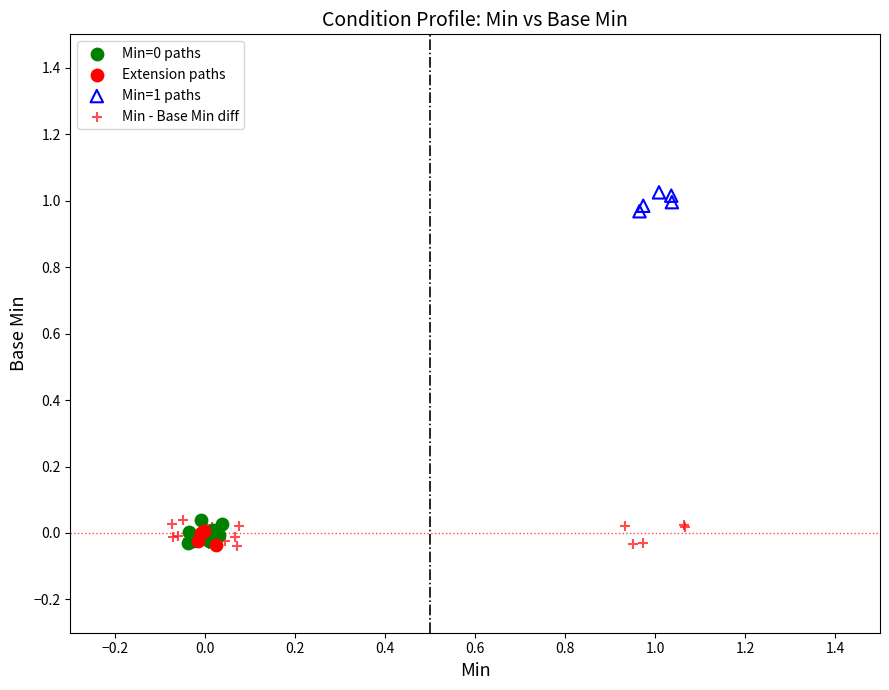

Which series contains the highest Y value?

Min=1 paths